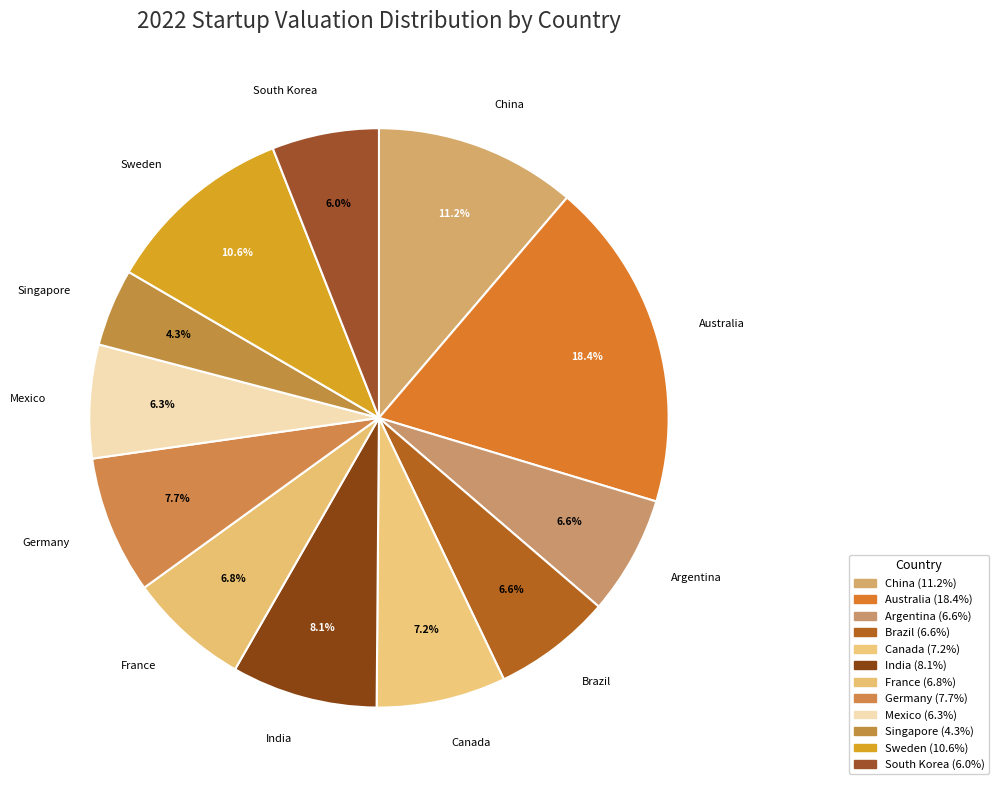

Is it true that Singapore is 4% of the pie?

True